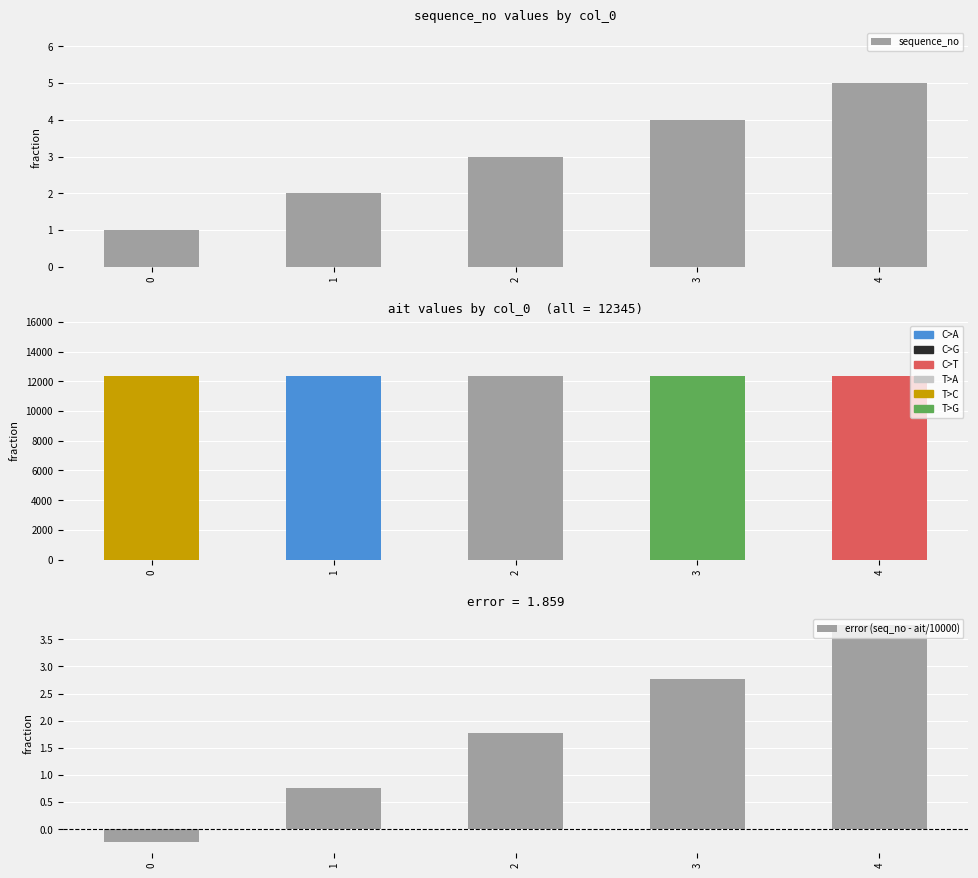

Between 2 and 3, which series saw the biggest shift?

error (seq_no - ait/10000)